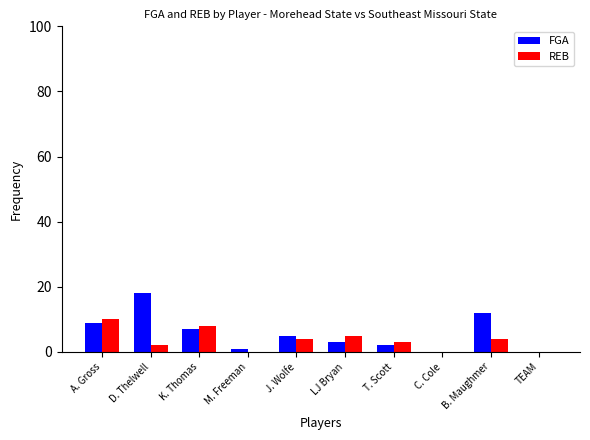

The FGA series shows -11 at TEAM. True or false?

False